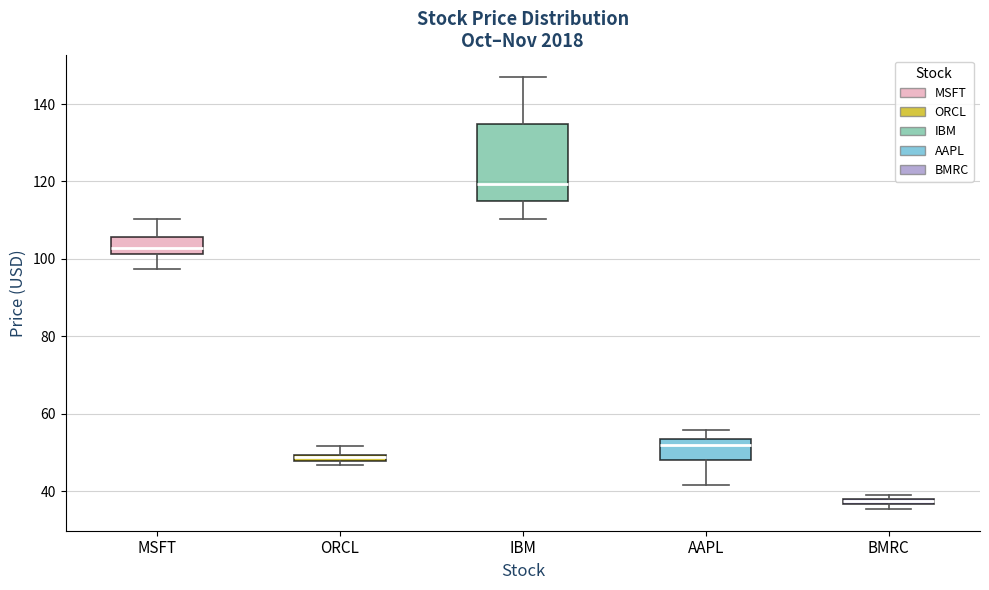

Comparing the boxes themselves (not the whiskers), which one is the tallest?

IBM